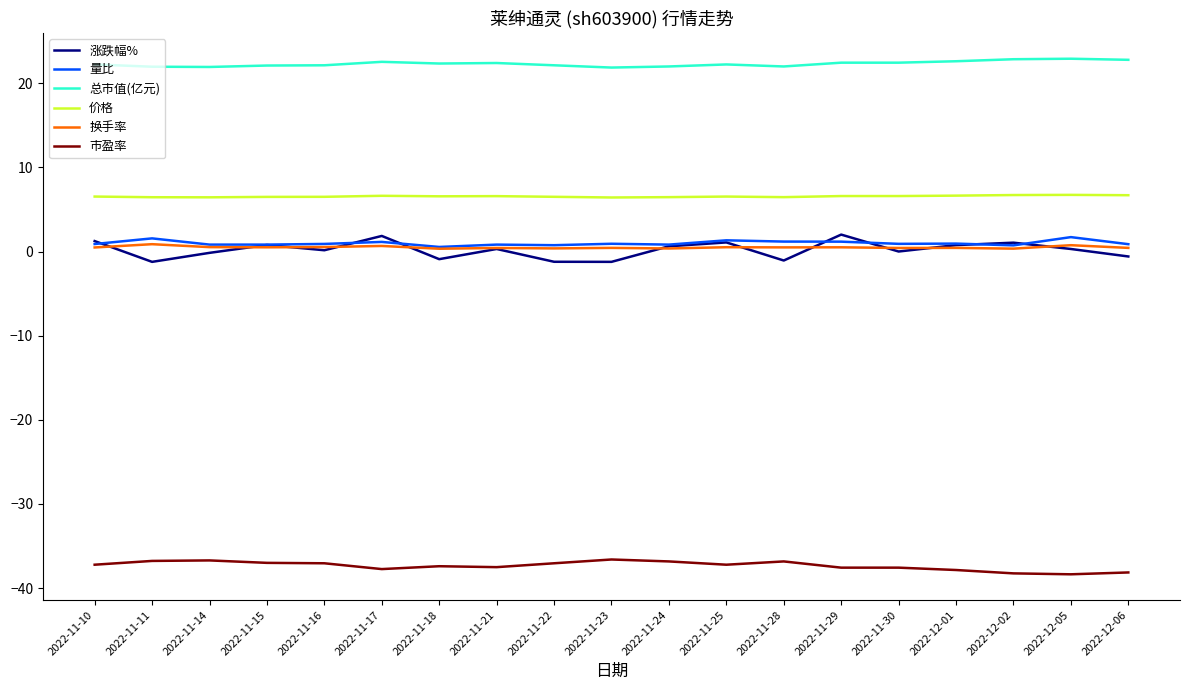

How many lines are shown in the chart?

6